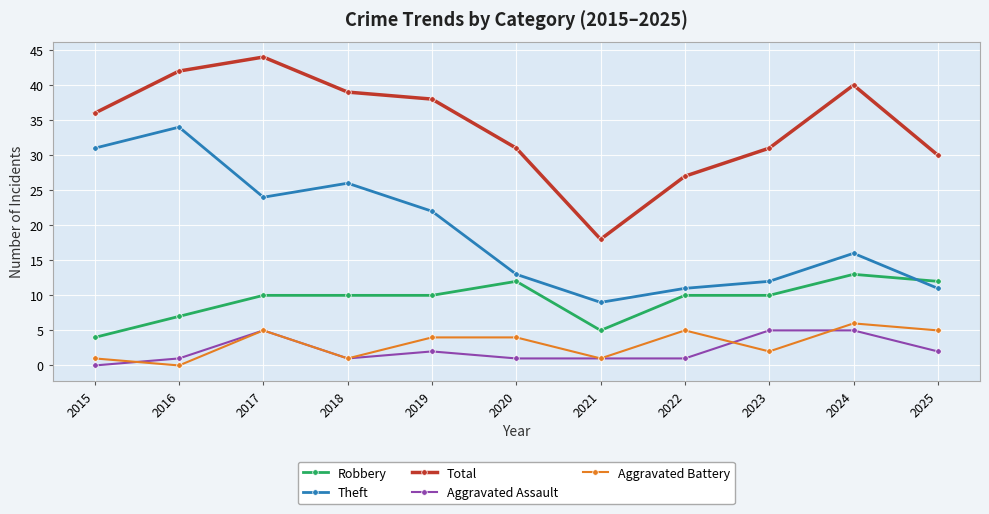

How many lines are shown in the chart?

5